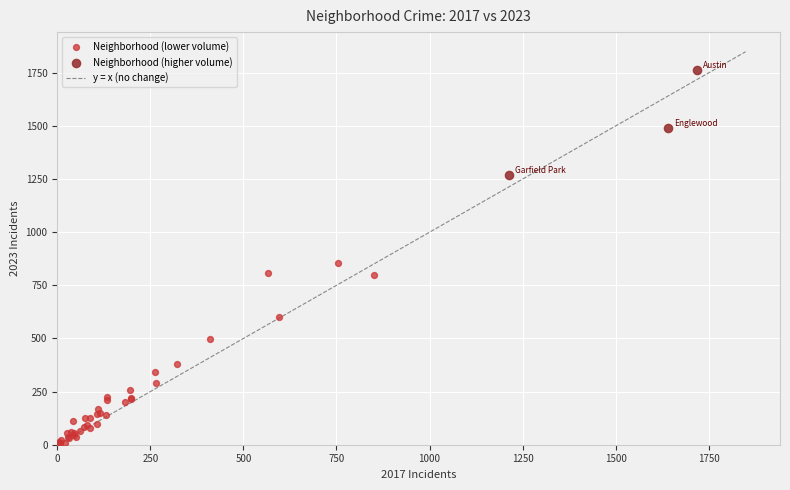

Which series contains the lowest Y value?

Neighborhood (lower volume)